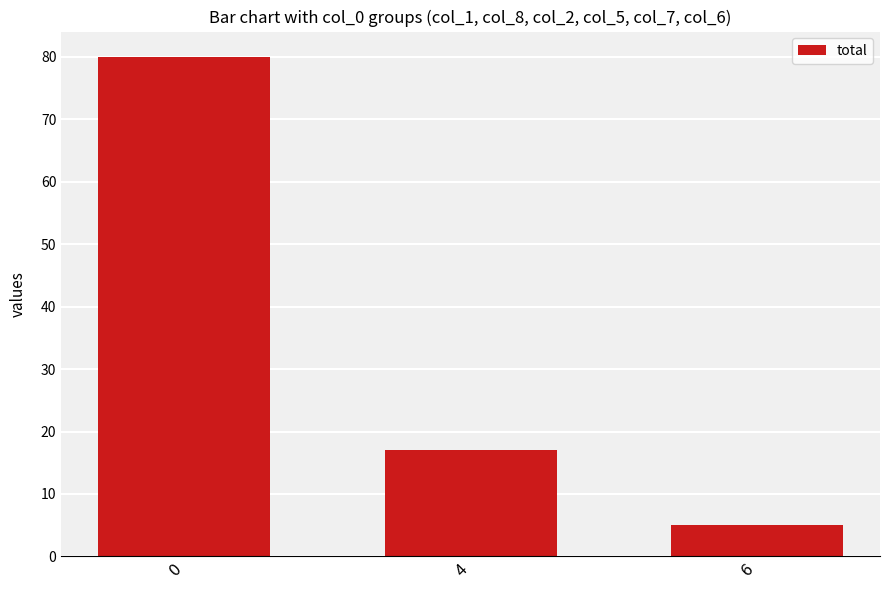

Where is the data nearest to the value 42?

4